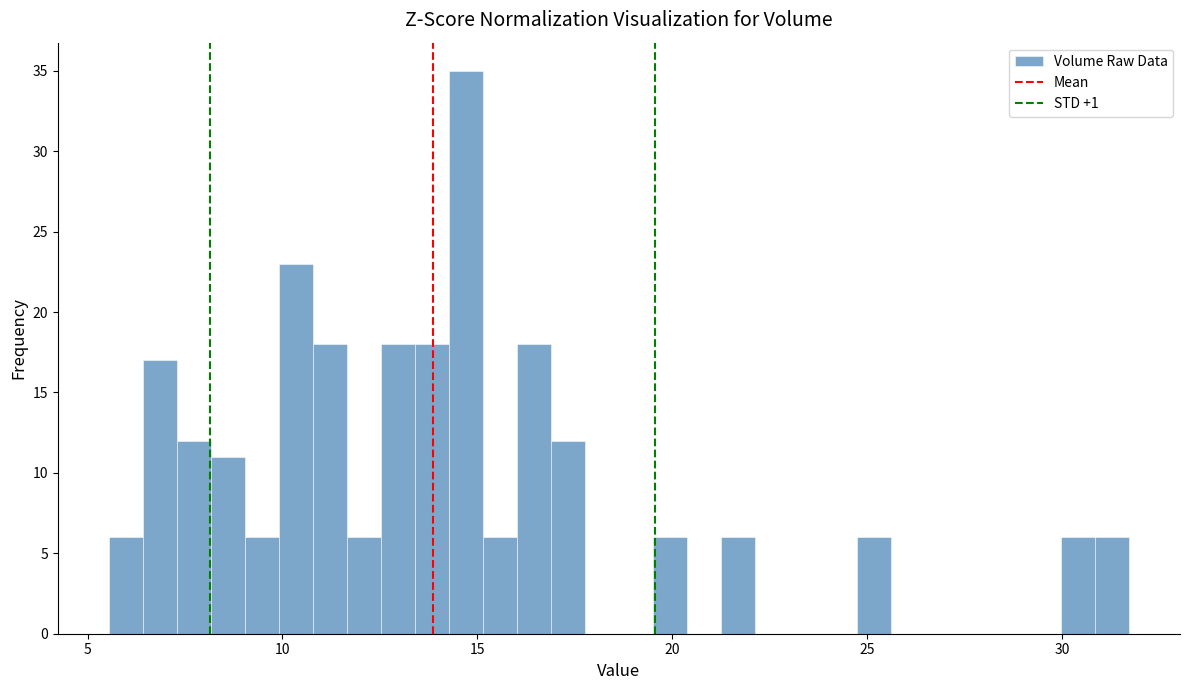

Around what value on the x-axis is the tallest bar? Give the approximate position of its centre, as read against the axis.

14.5